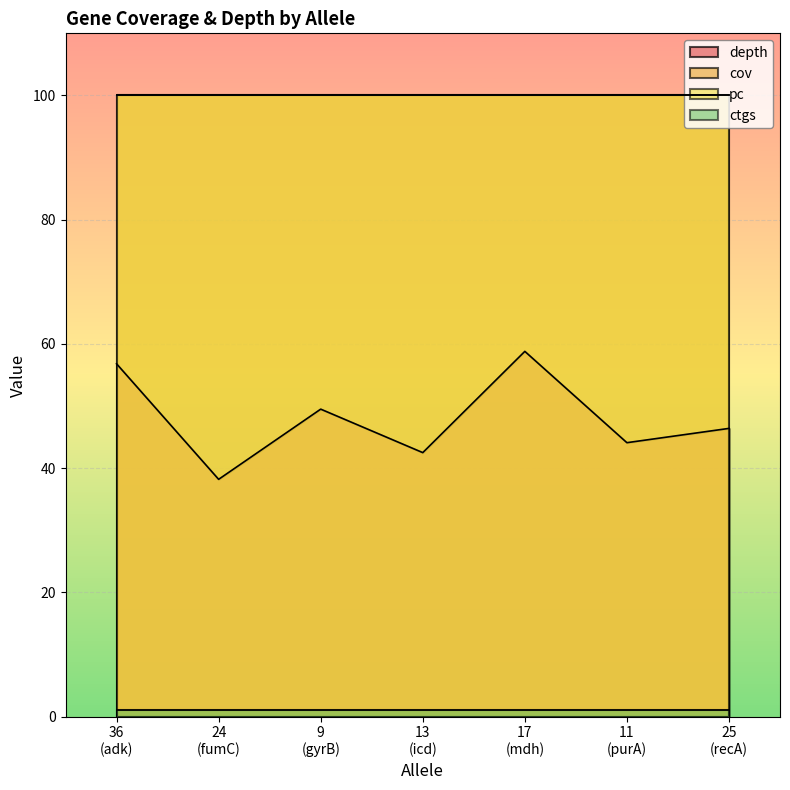

What are all the series names shown in the legend?

depth, cov, pc, ctgs